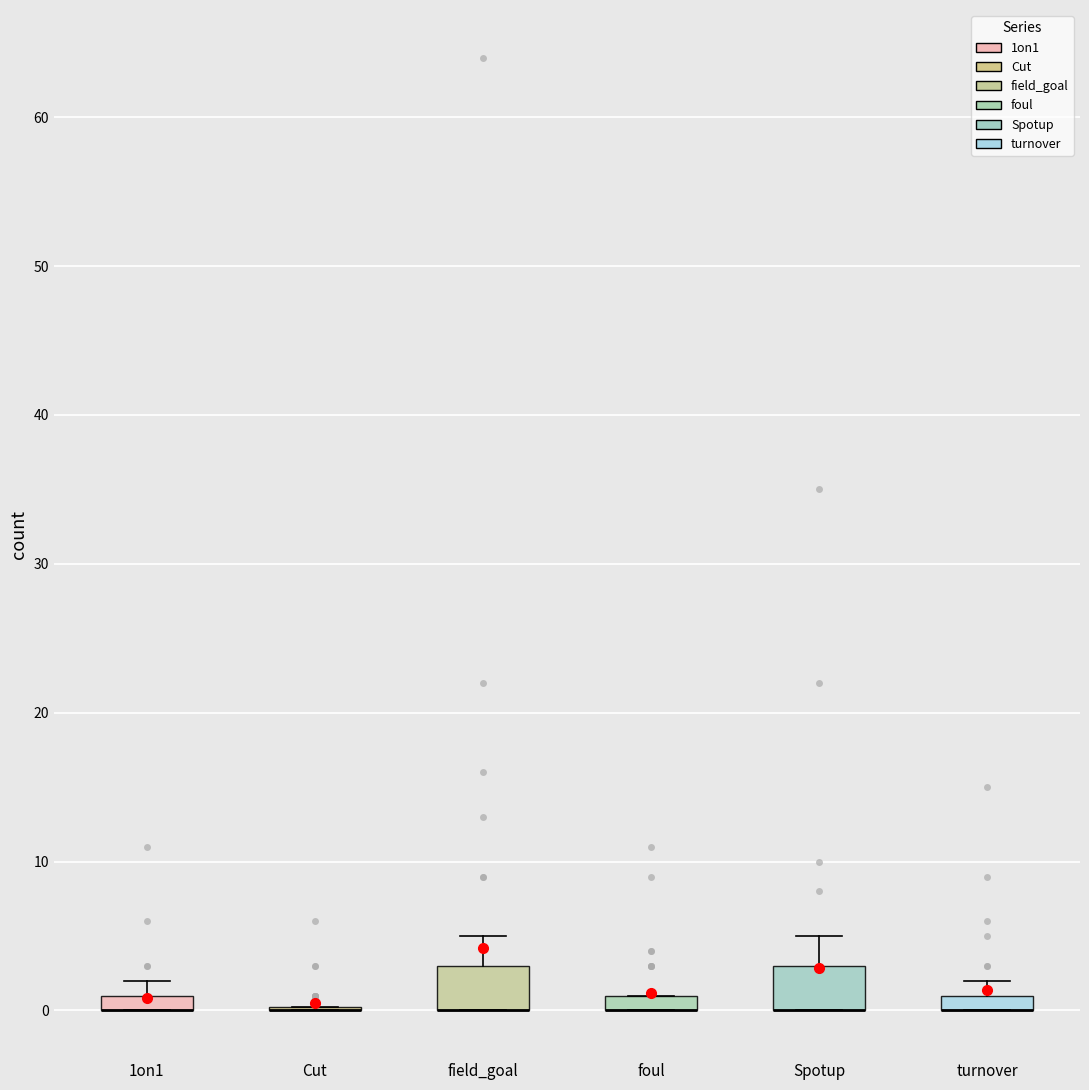

Where does the upper whisker of the box for Spotup end on the y-axis? The values are not printed on the chart, so give them approximately, as read against the axis.

5